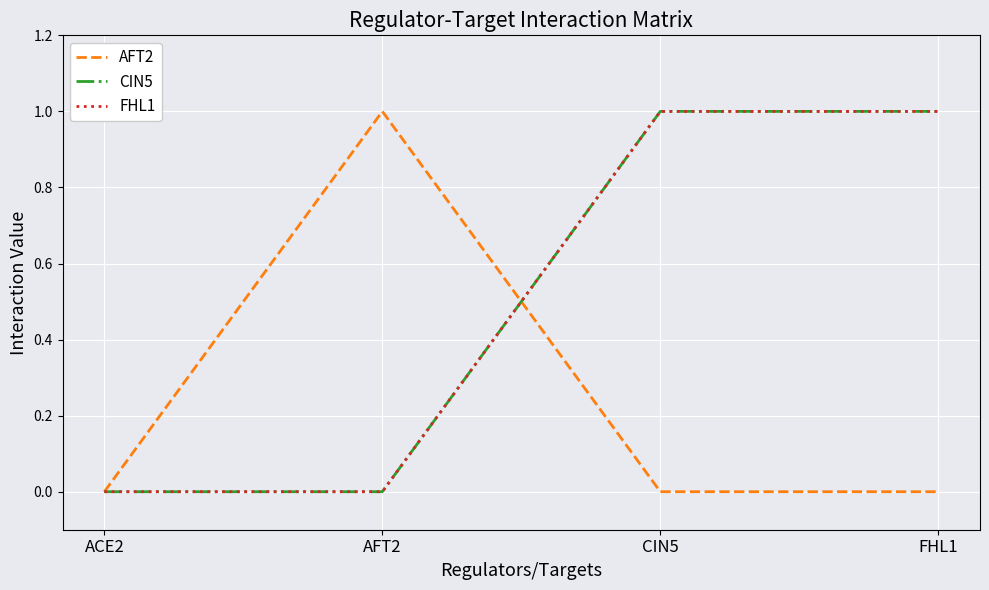

Is this an area chart (filled region under the line)?

No